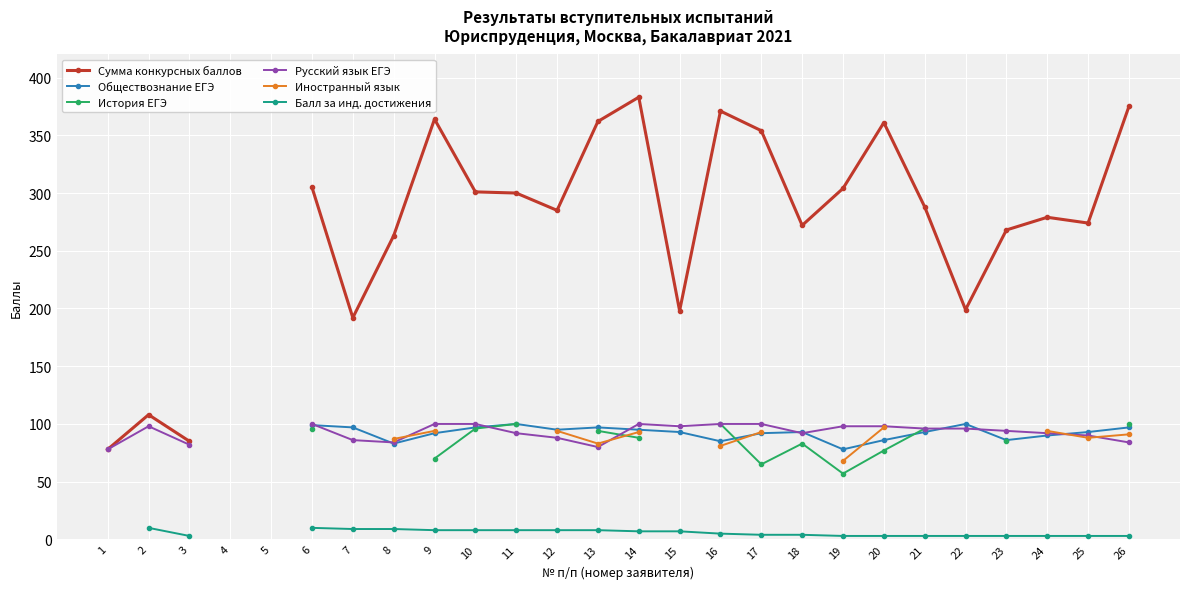

List the series in order of their peak value, highest first.

Сумма конкурсных баллов, Обществознание ЕГЭ, История ЕГЭ, Русский язык ЕГЭ, Иностранный язык, Балл за инд. достижения